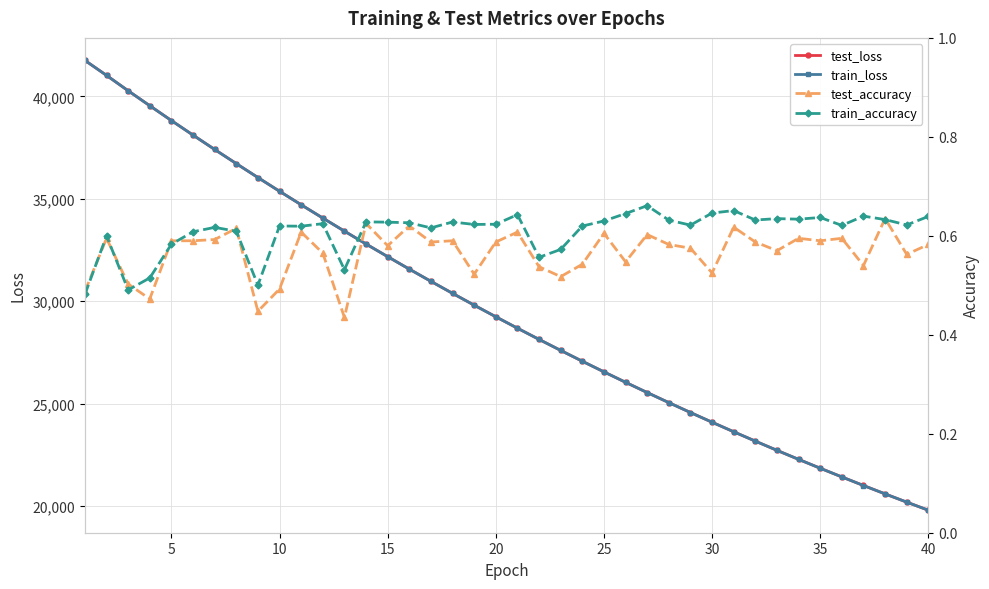

Which series has the largest total across all categories?

test_loss